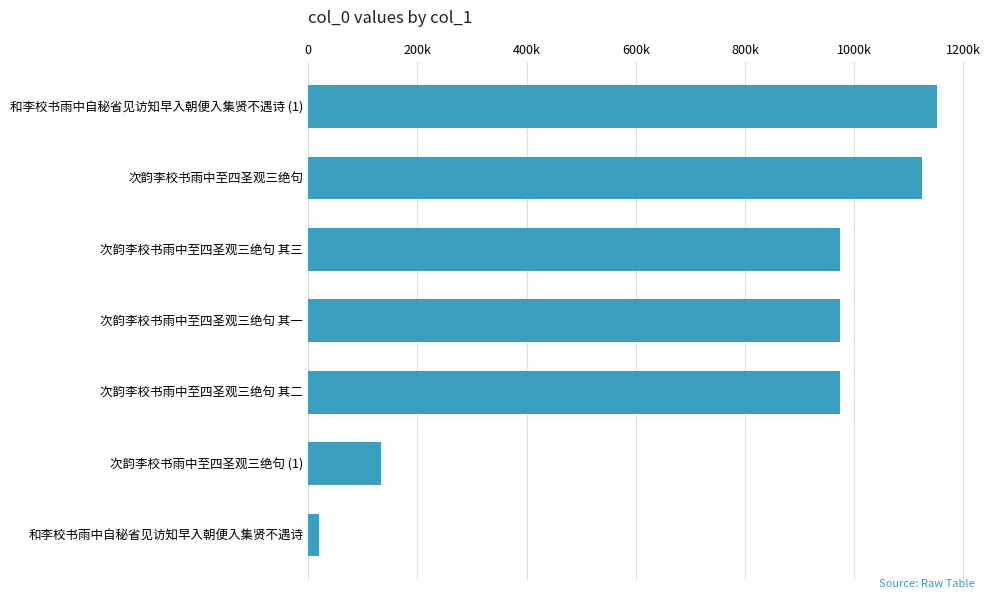

What is the smallest value displayed?

19806